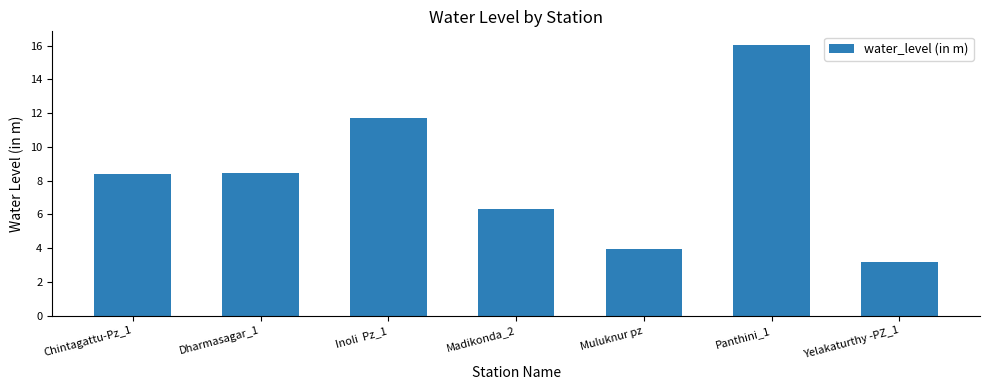

Which has a higher value, Madikonda_2 or Inoli  Pz_1?

Inoli  Pz_1